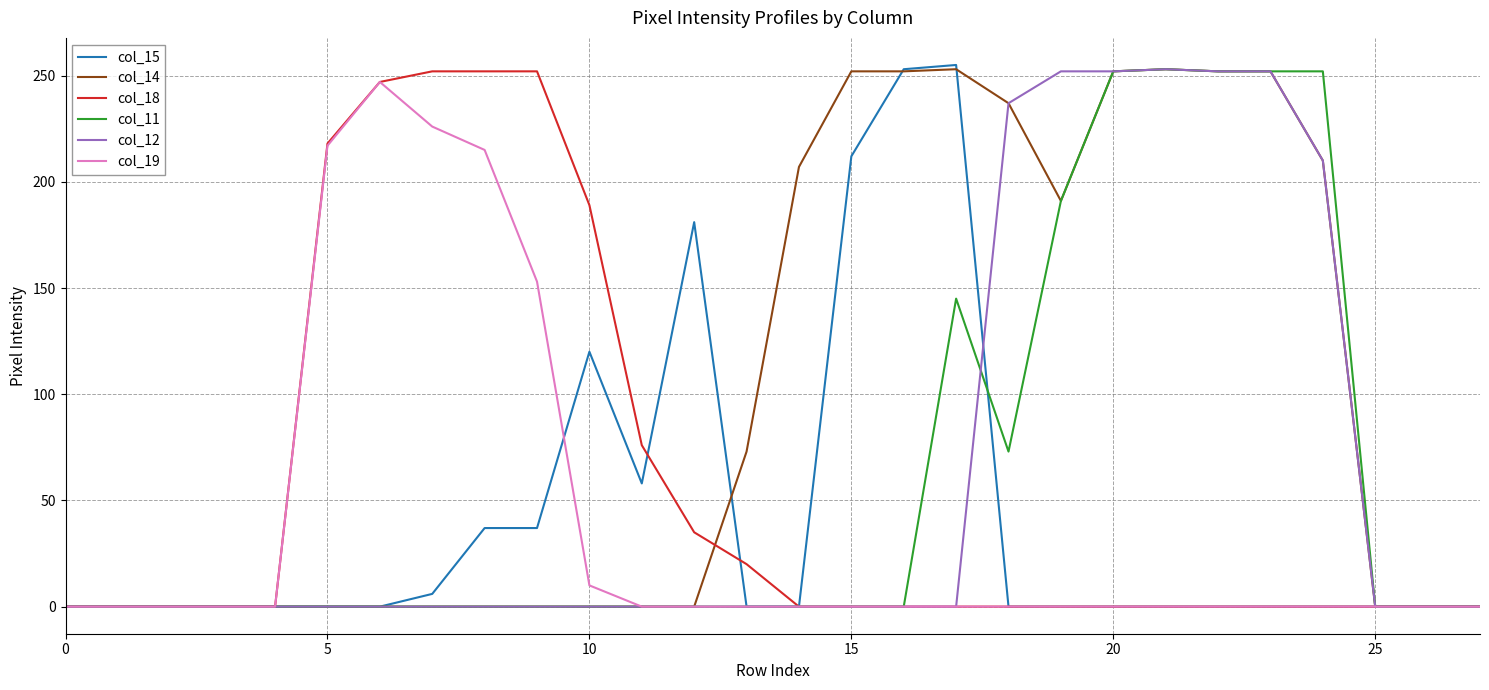

What is the maximum value shown in the chart?

255